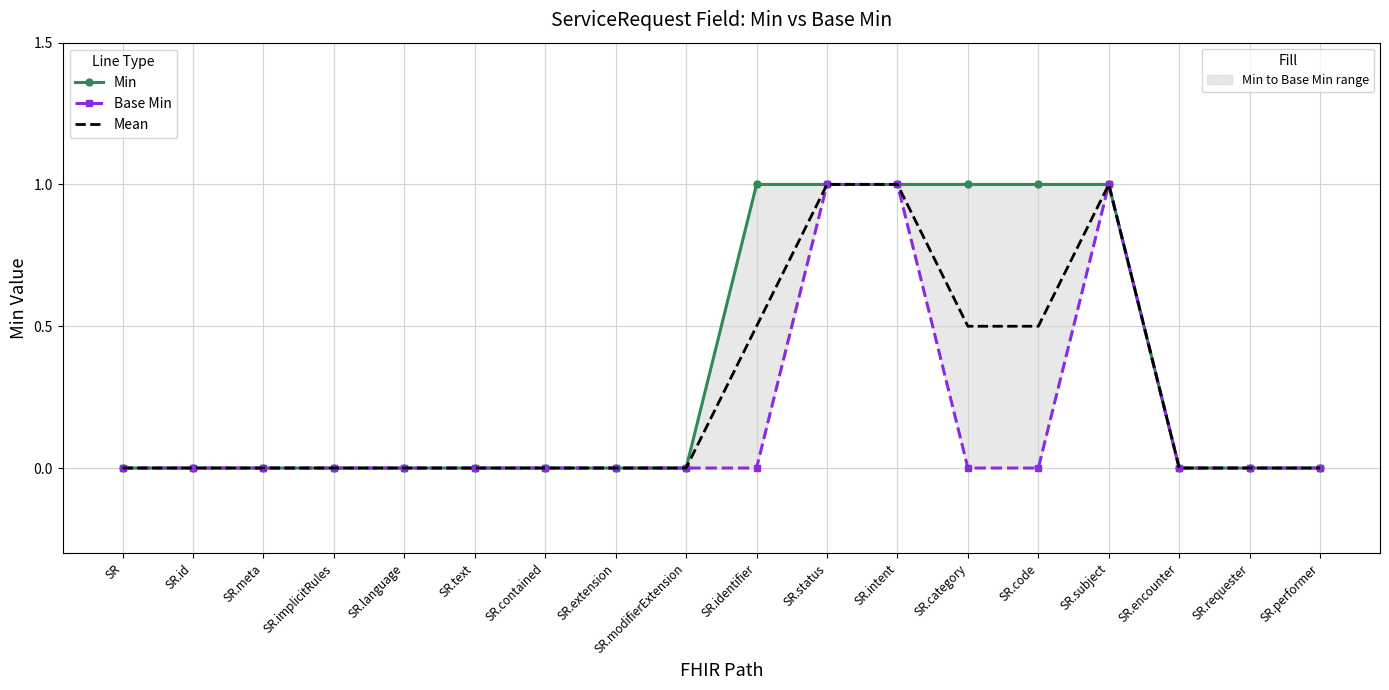

Count the number of categories in the chart.

18